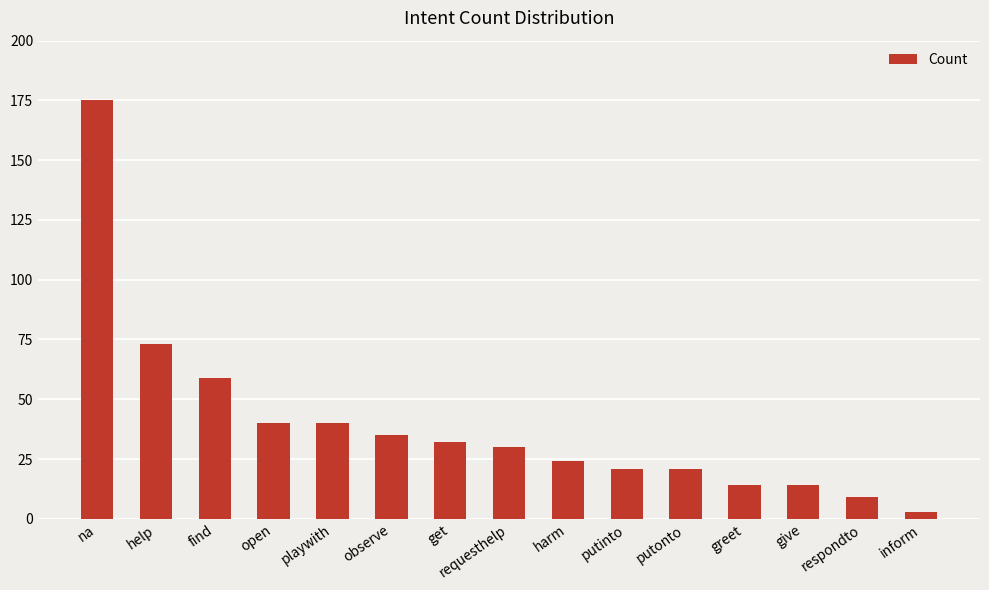

Which label corresponds to the smallest value in the chart?

inform